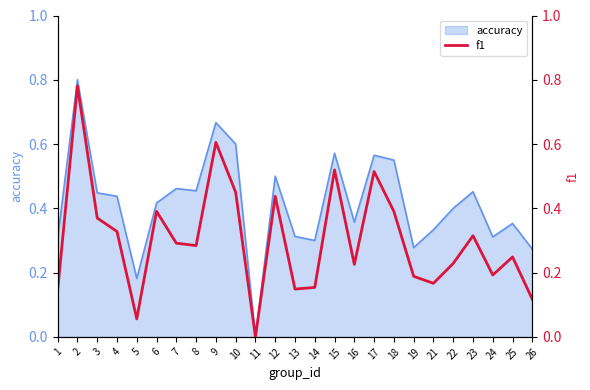

How many interior local valleys (lower than both neighbors) does the data have?

7